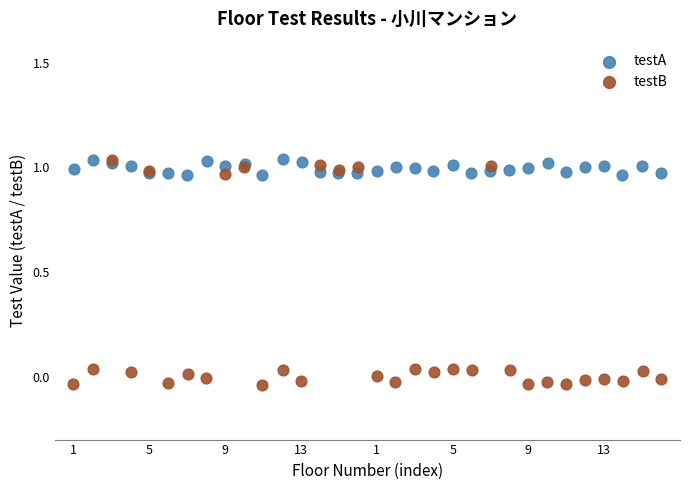

Which series reaches the minimum Y coordinate?

testB